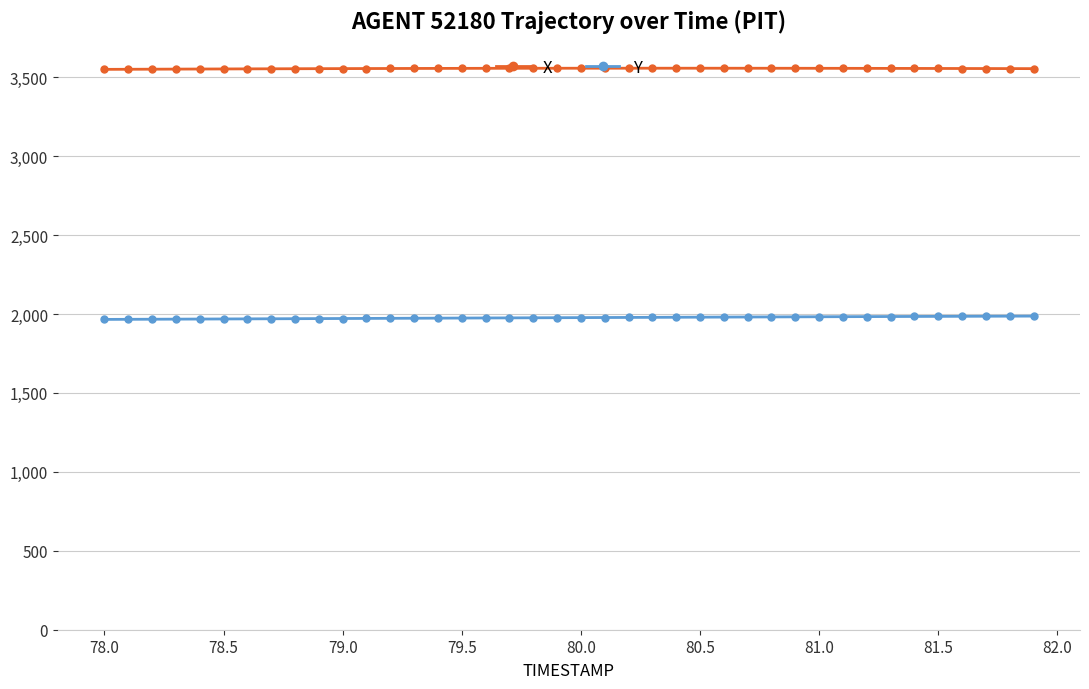

Is this an area chart (filled region under the line)?

No